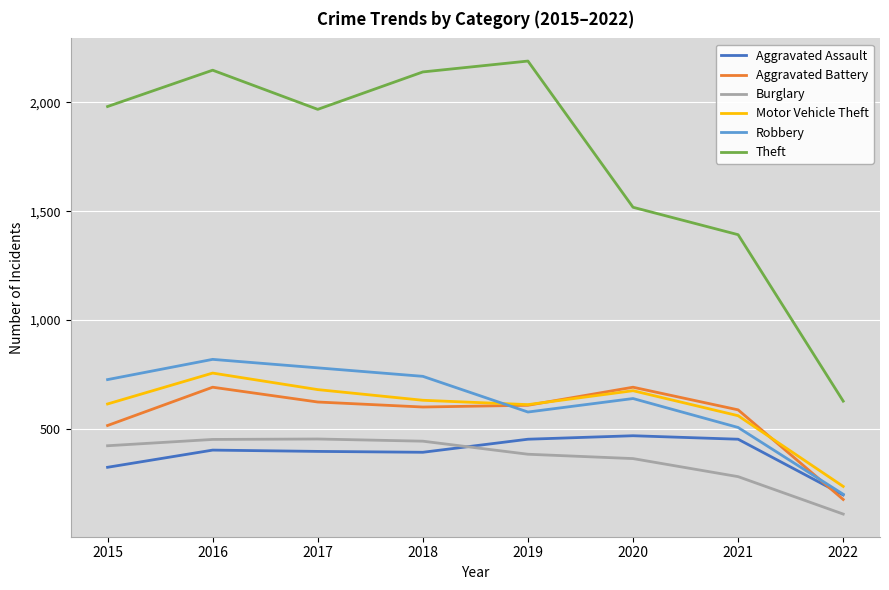

At which label is Aggravated Battery closest to 433?

2015